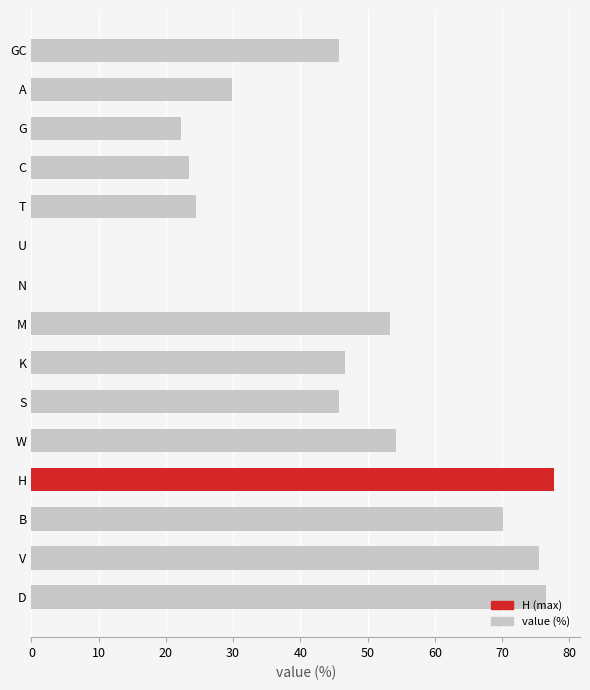

What is the sum of the values at V and C?

99.0